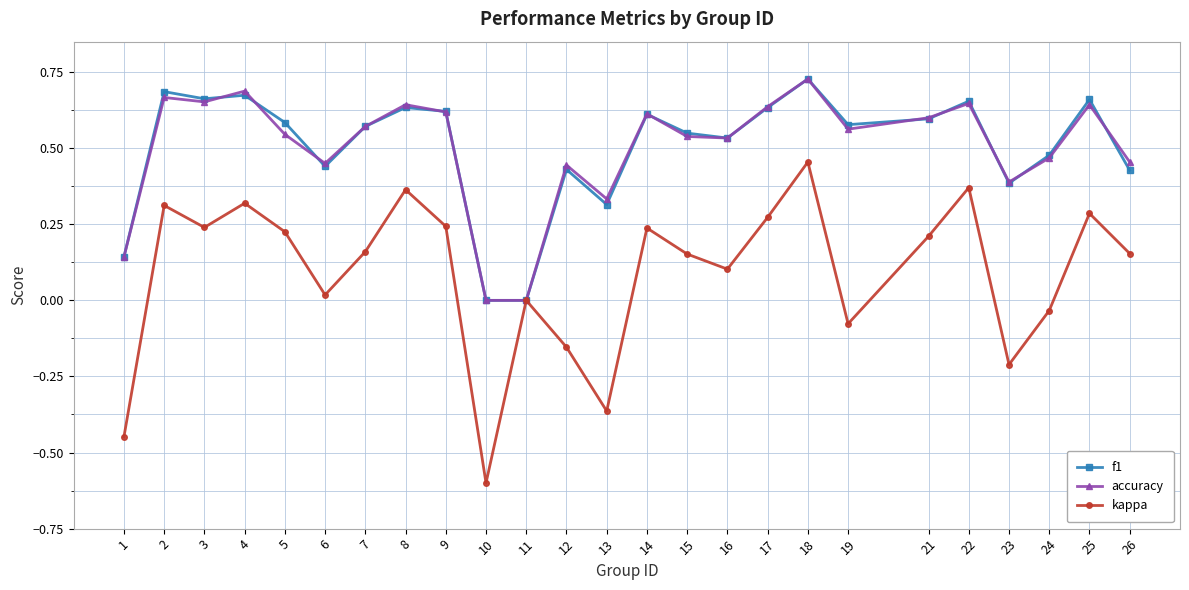

Is it true that kappa equals 0.2 at 25?

False